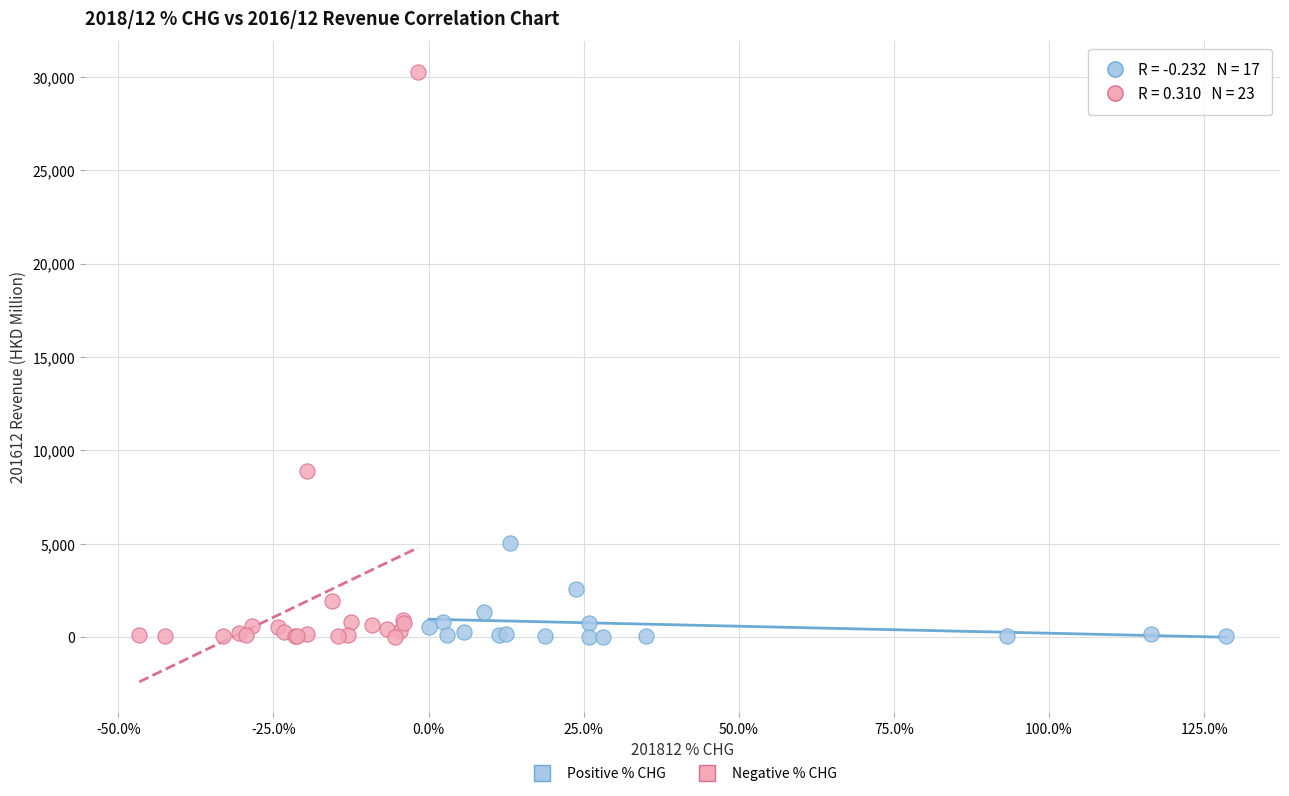

Which series has the largest Y range (max minus min)?

Negative % CHG